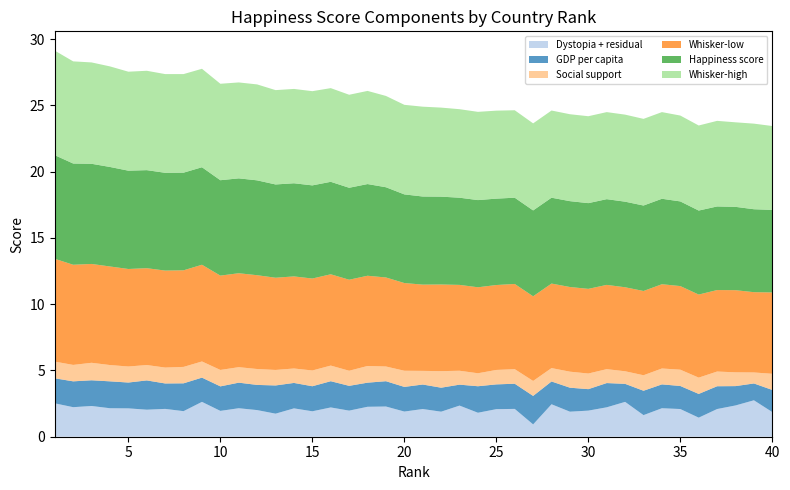

What are all the series names shown in the legend?

Dystopia + residual, GDP per capita, Social support, Whisker-low, Happiness score, Whisker-high